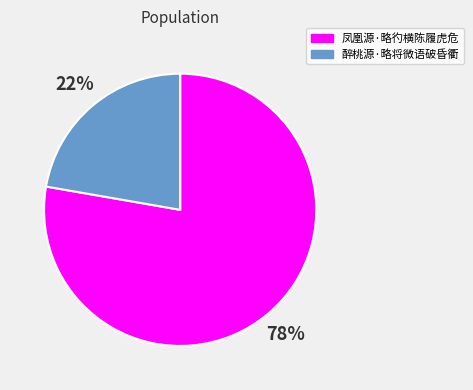

Combined, do 醉桃源·略将微语破昏衢 and 凤凰源·略彴横陈履虎危 account for over 50%?

Yes